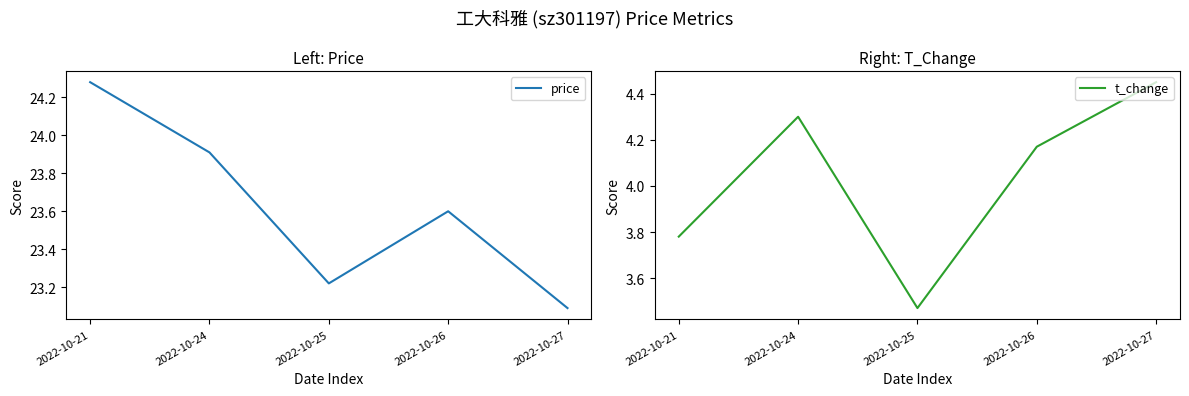

In price, how many points are higher than both neighbors (excluding endpoints)?

1